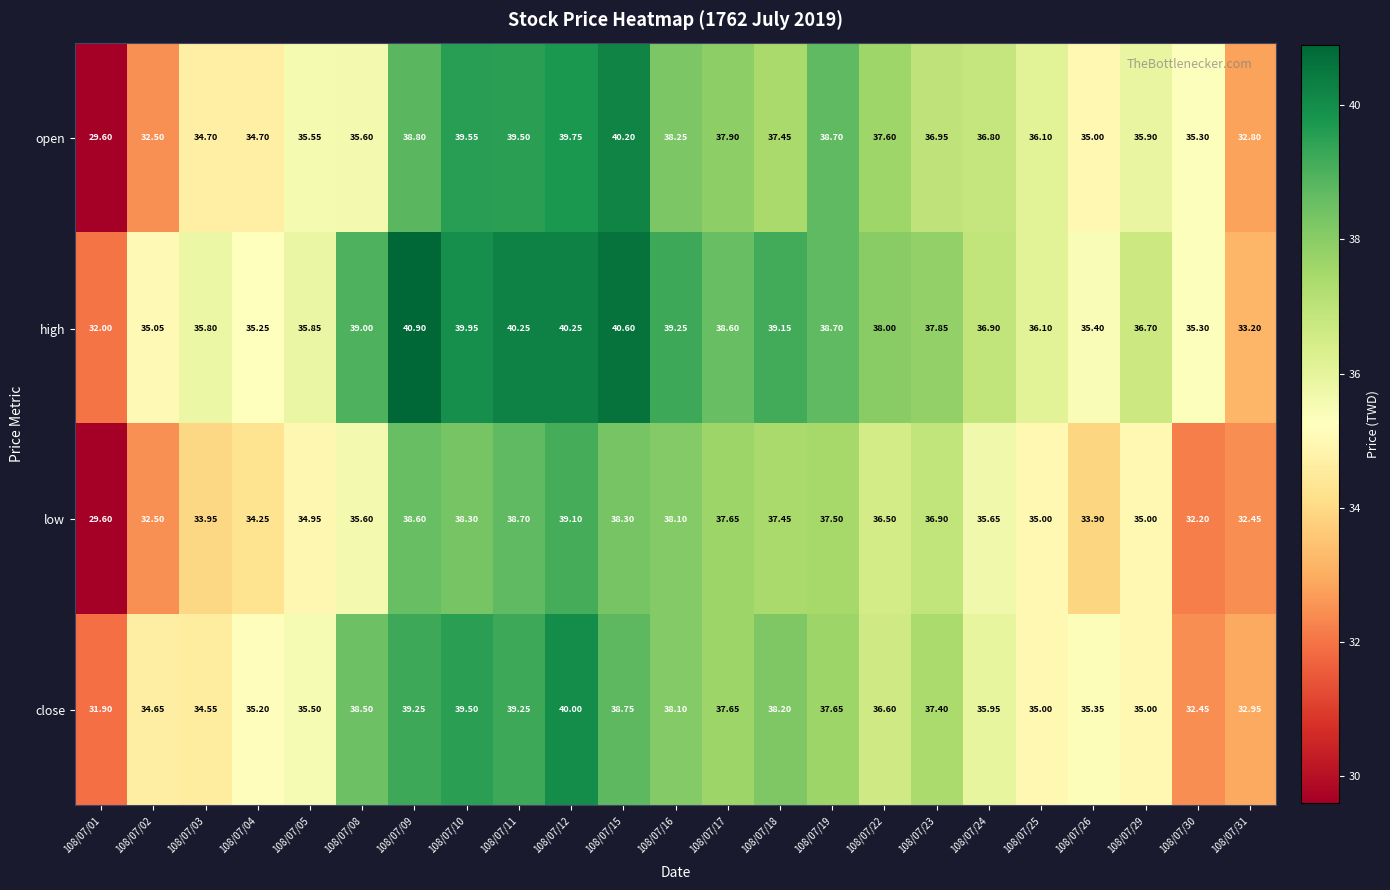

Between 108/07/11 and 108/07/29, which series saw the biggest shift?

close